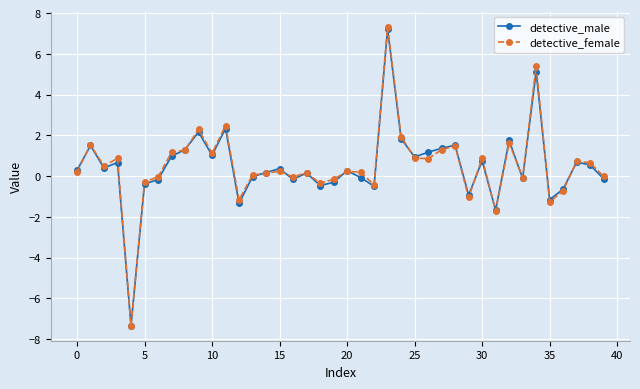

What is the value of the detective_male point at the 39th from the left?

0.5